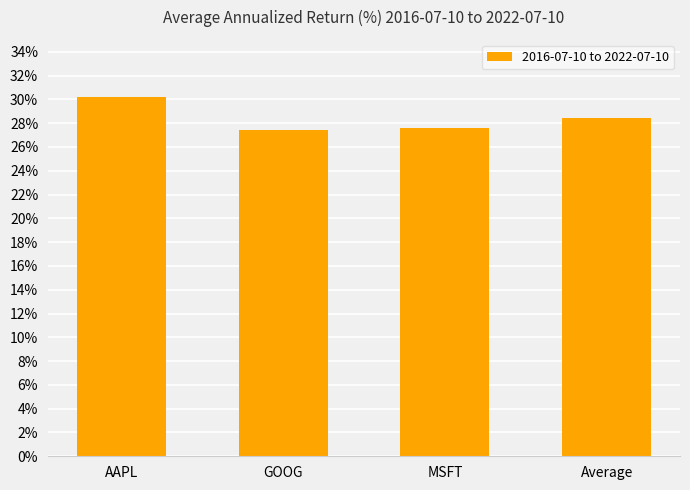

What is the average value?

28.4